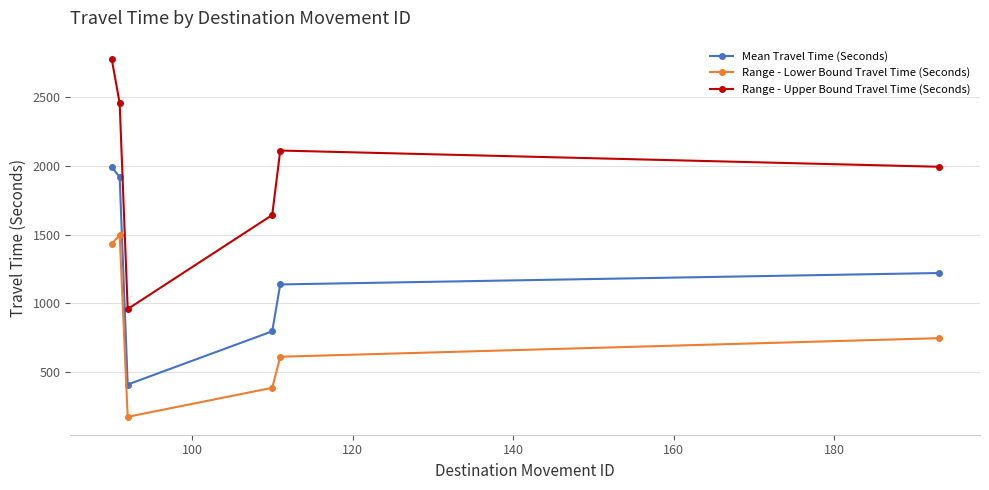

List the series in order of their peak value, lowest first.

Range - Lower Bound Travel Time (Seconds), Mean Travel Time (Seconds), Range - Upper Bound Travel Time (Seconds)